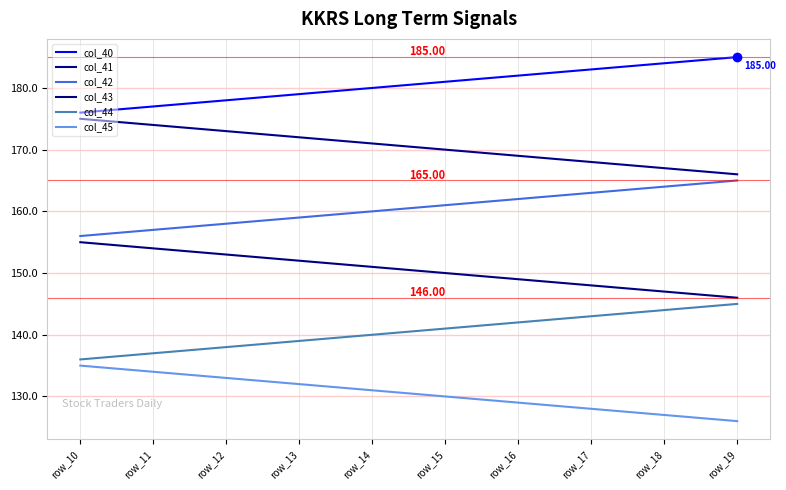

Between row_10 and row_19, which series saw the biggest shift?

col_40